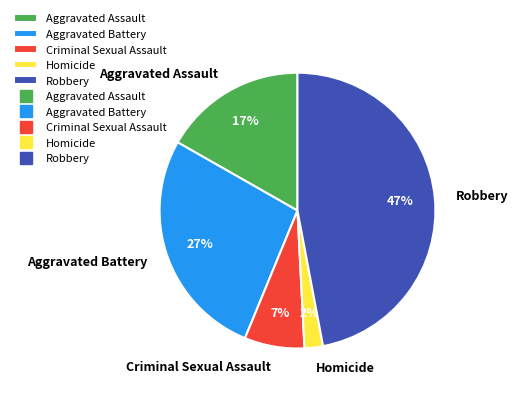

Is the sum of Homicide and Robbery greater than half?

No